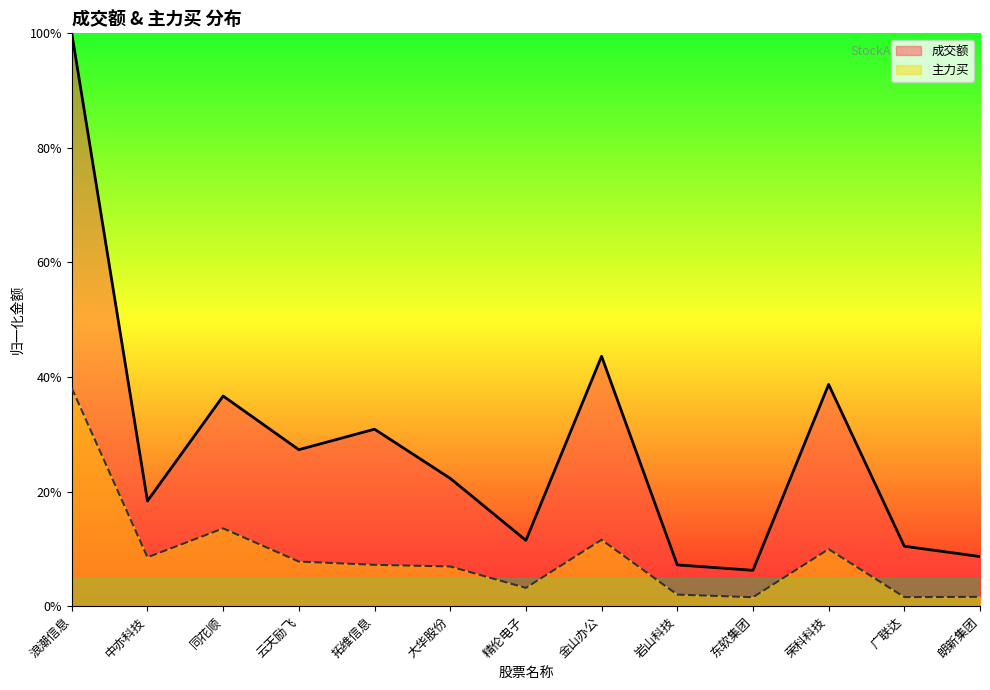

True or false: 主力买 has a value of 0.0 at 朗新集团.

False